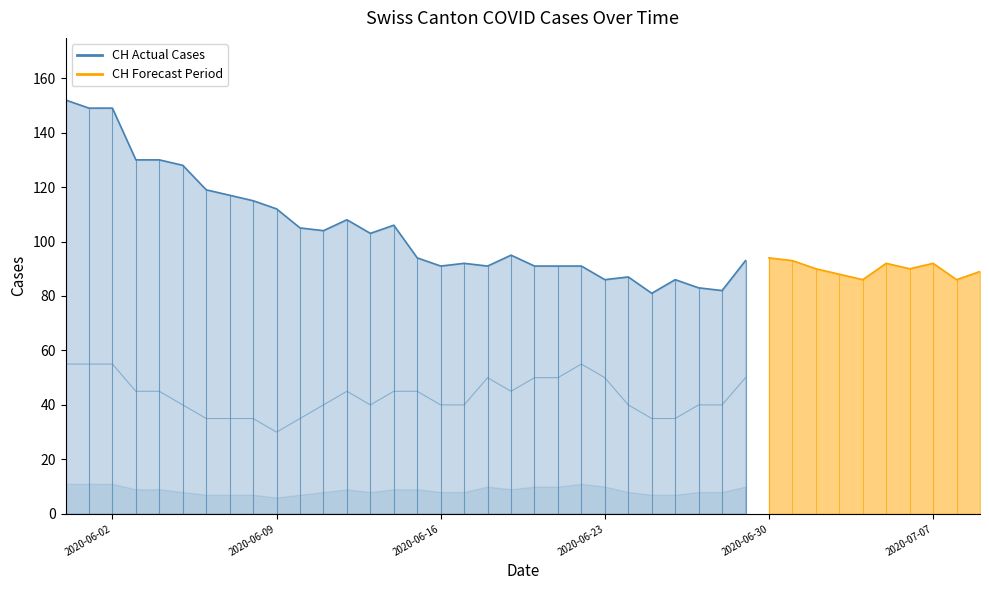

How many data points in CH are above 93?

18